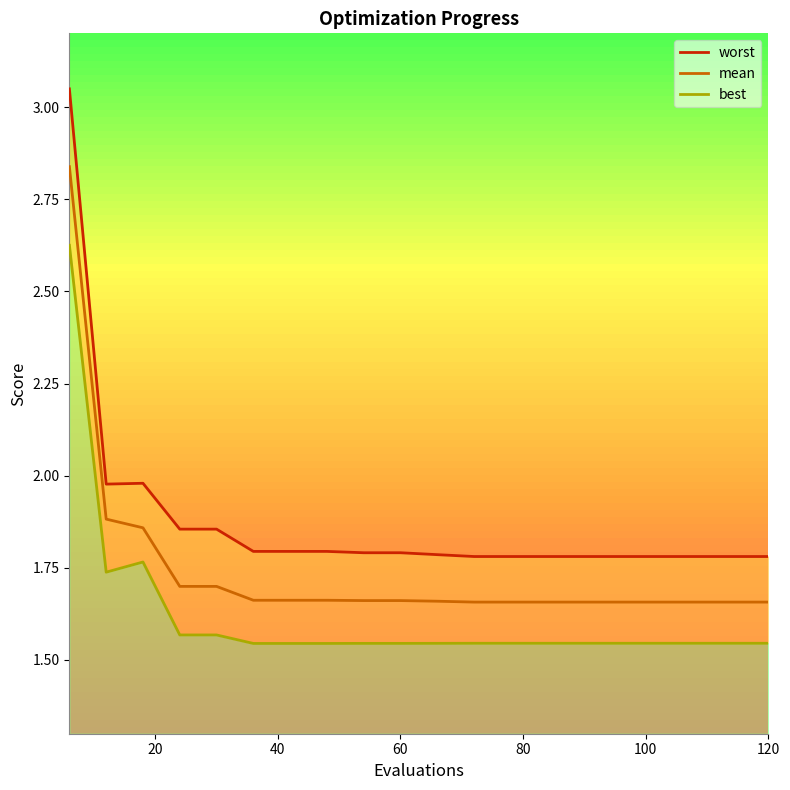

At how many categories does at least one series exceed 2?

1